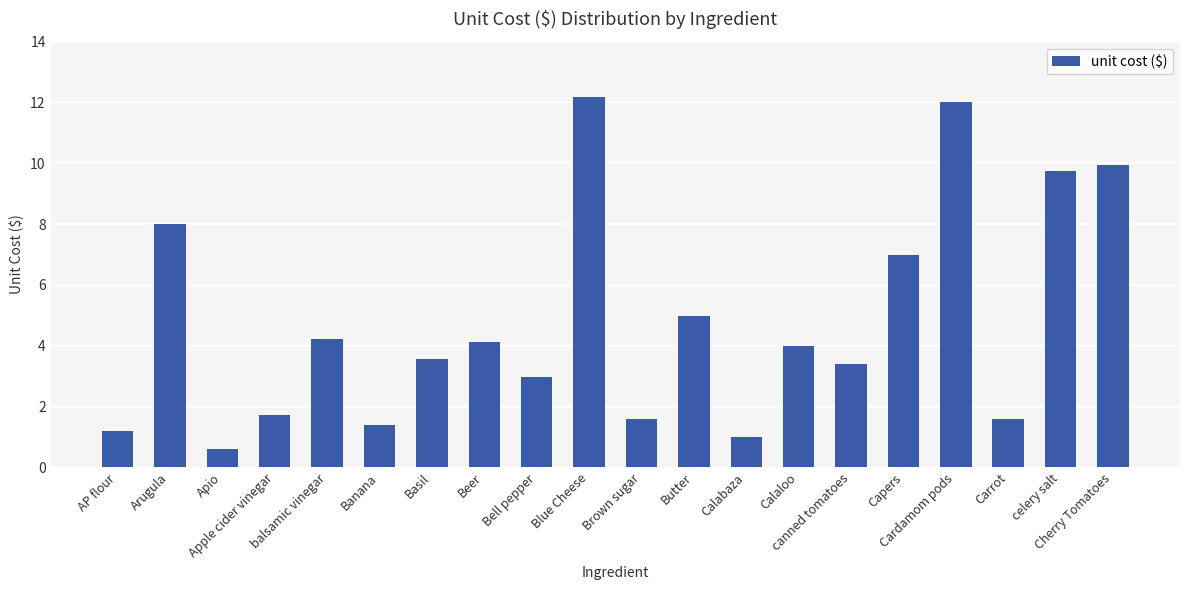

Is it true that the value at Banana is 1.4?

True